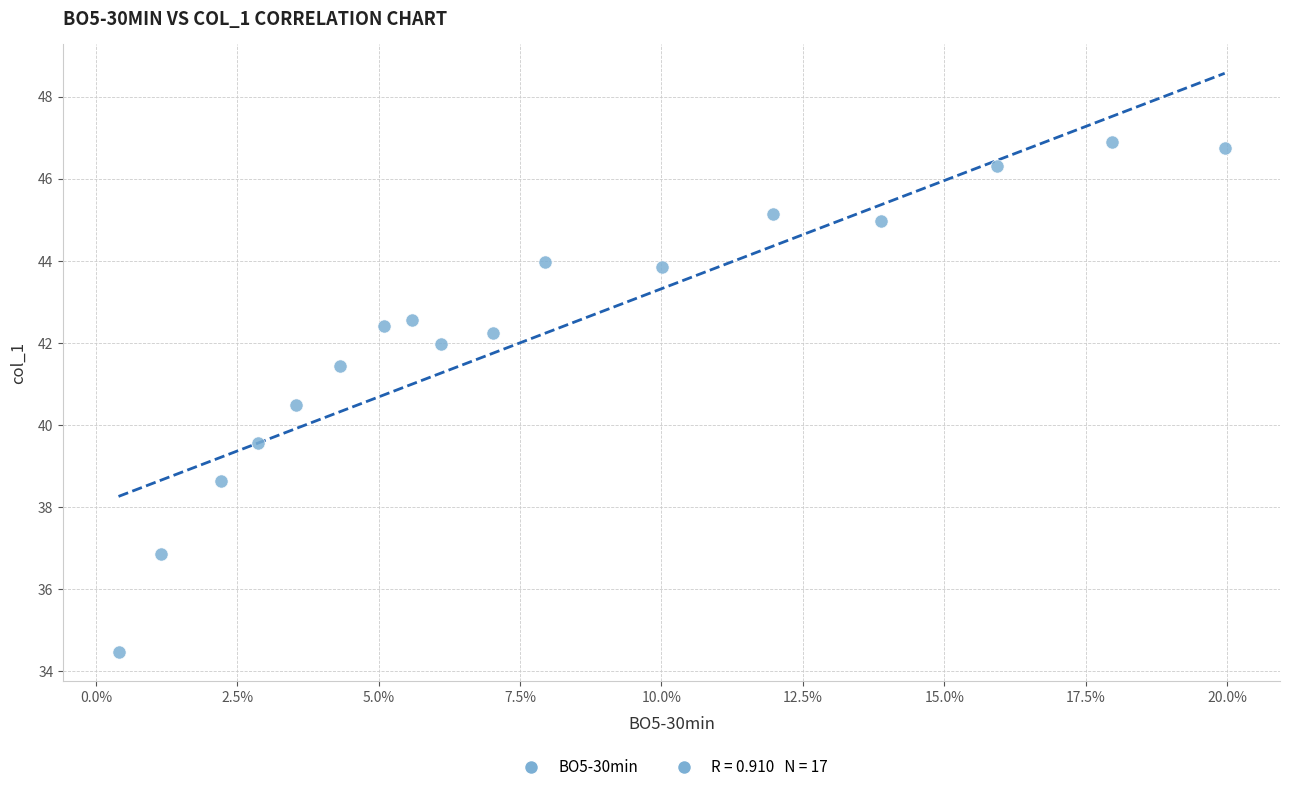

What is the range of Y values (max minus min)?

12.4